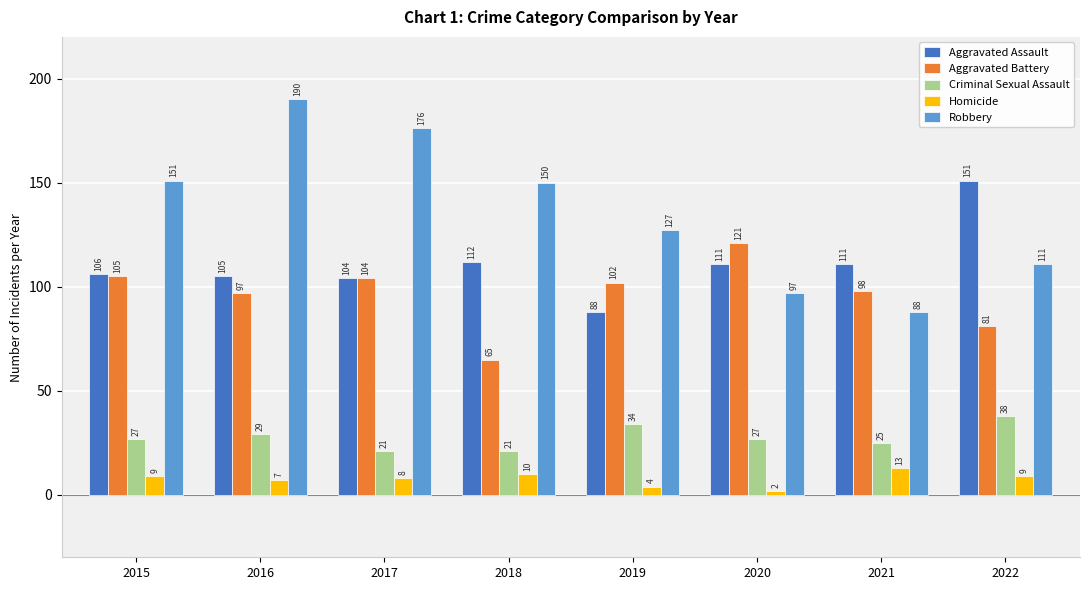

Which series changed the most between 2016 and 2020?

Robbery